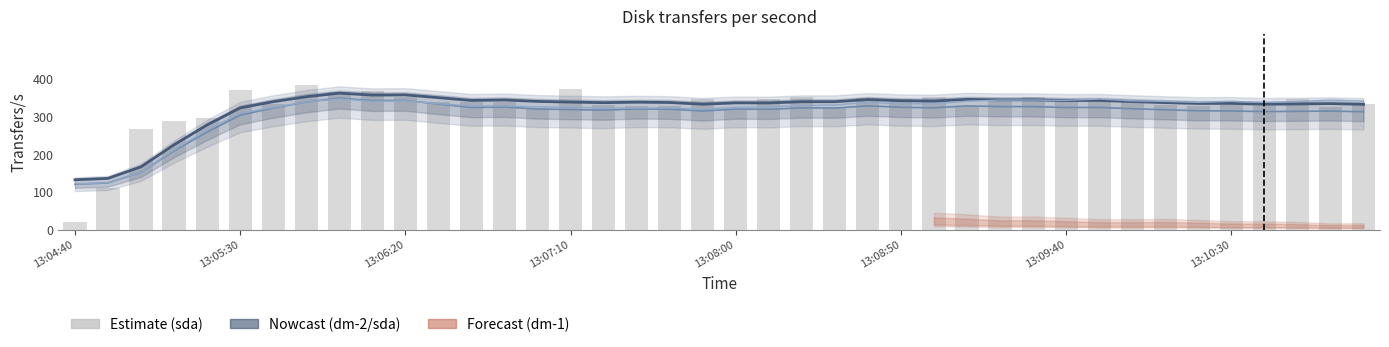

How many data points in sda (smooth) are less than 339?

20